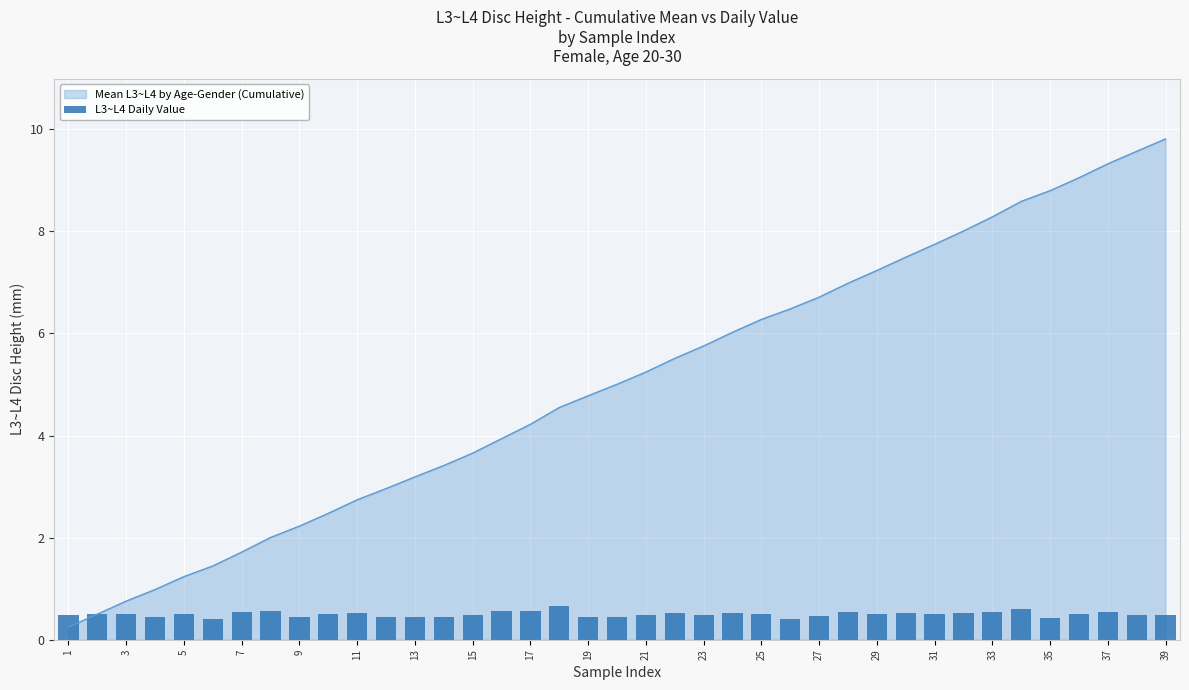

Which has a higher value, 26 or 31?

31